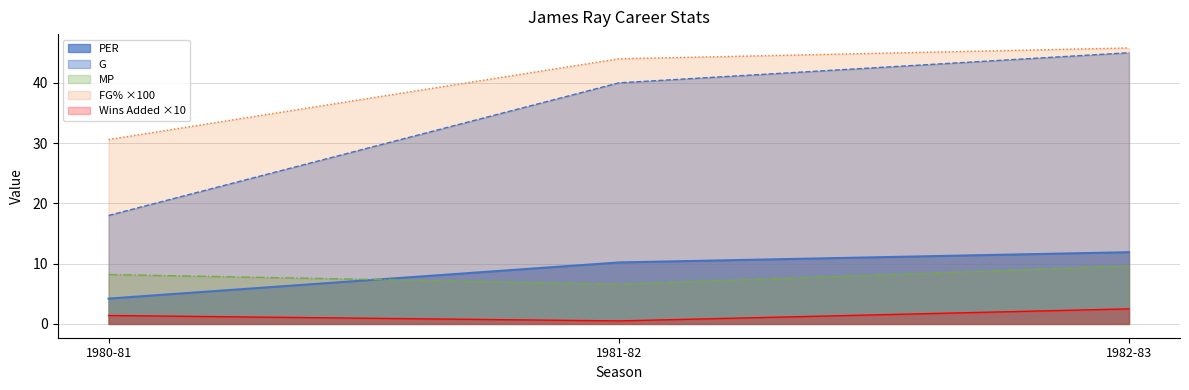

What is the spread (max minus min) of values at 1980-81?

29.2